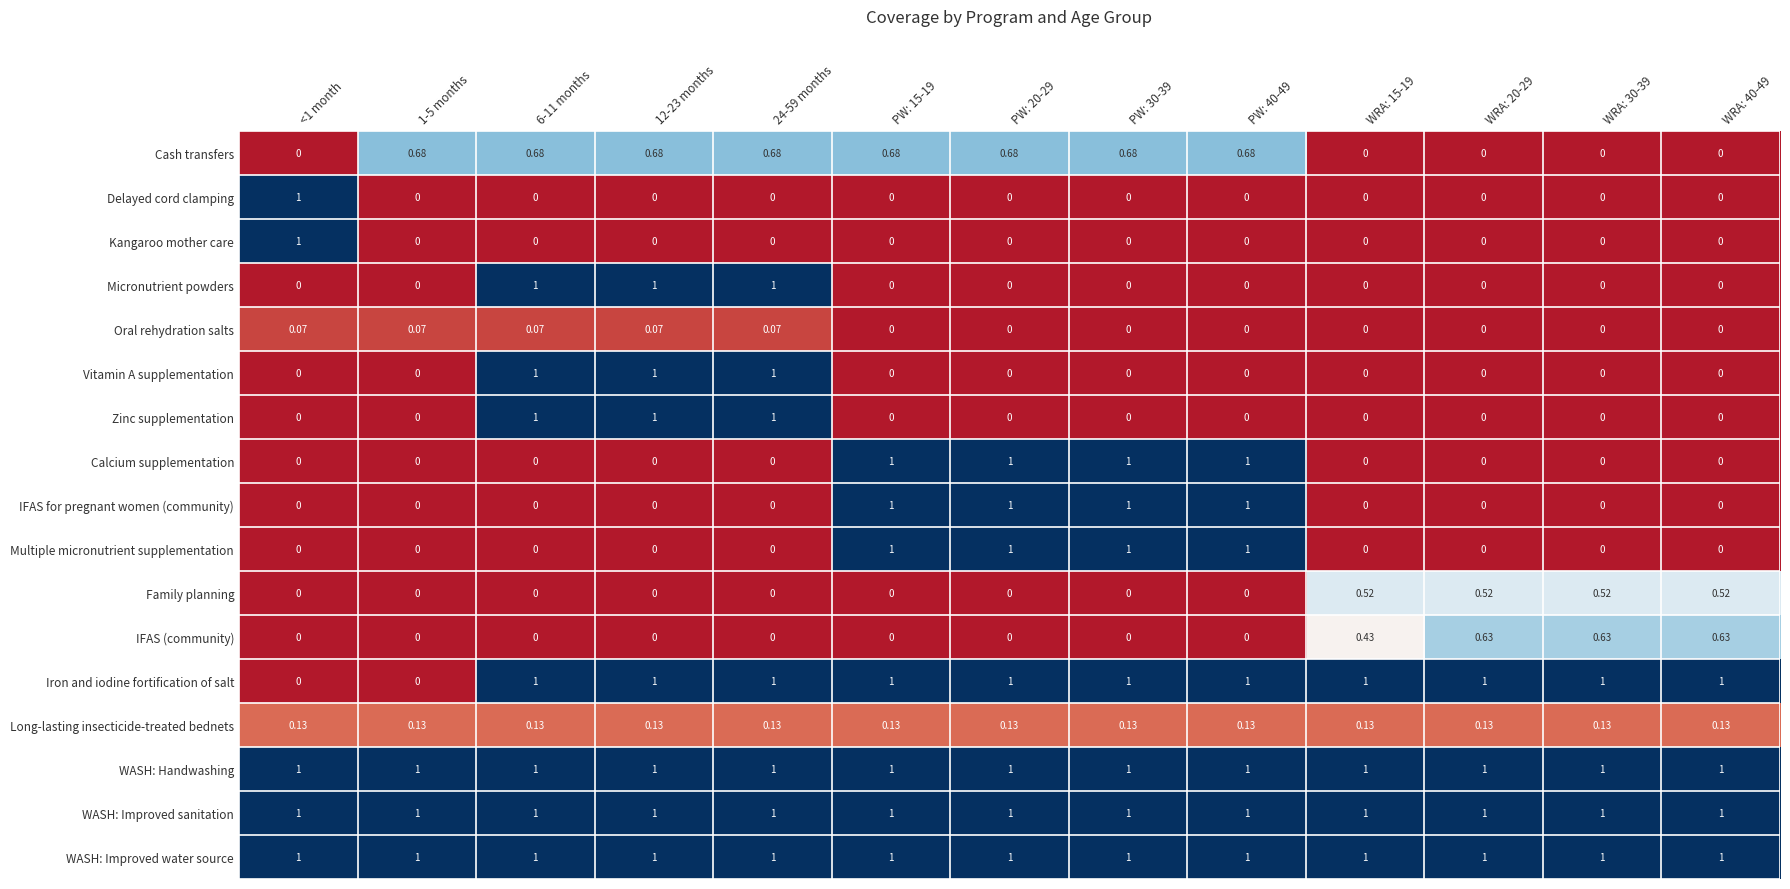

Is the value of Delayed cord clamping at PW: 20-29 greater than the value of WASH: Improved sanitation at PW: 20-29?

No